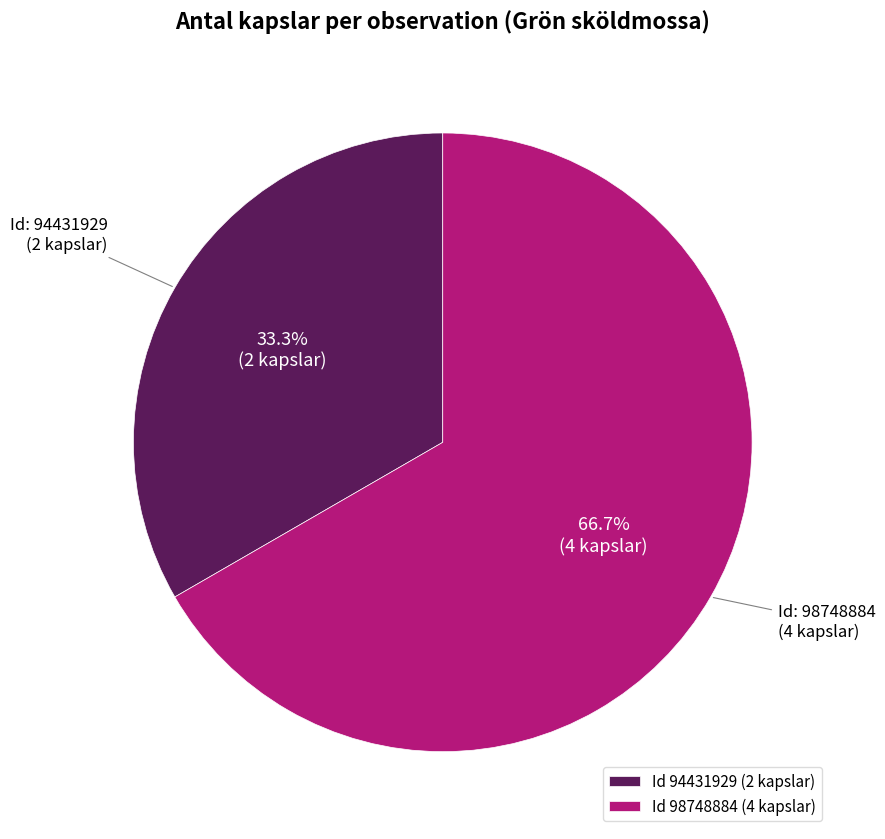

What portion of the pie excludes Id 98748884 (4 kapslar)?

33.3%